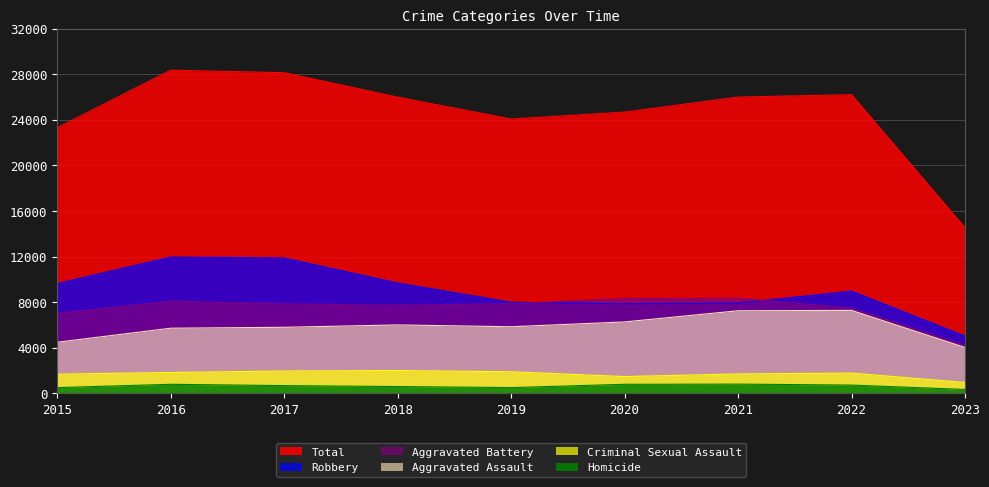

What is the difference between the maximum and minimum values in the Criminal Sexual Assault series?

1047